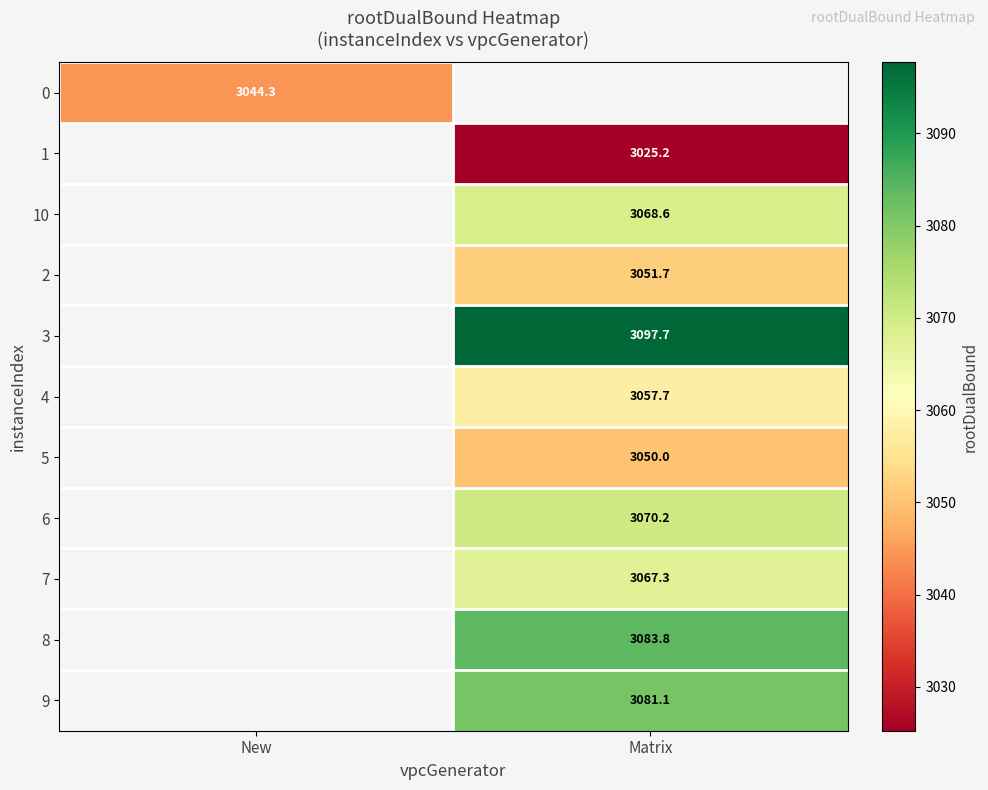

Is the value of 10 at Matrix greater than the value of 7 at Matrix?

Yes